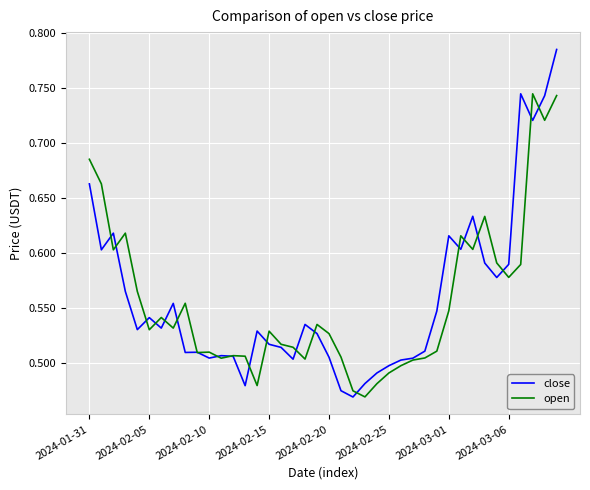

List the series in order of their peak value, lowest first.

open, close